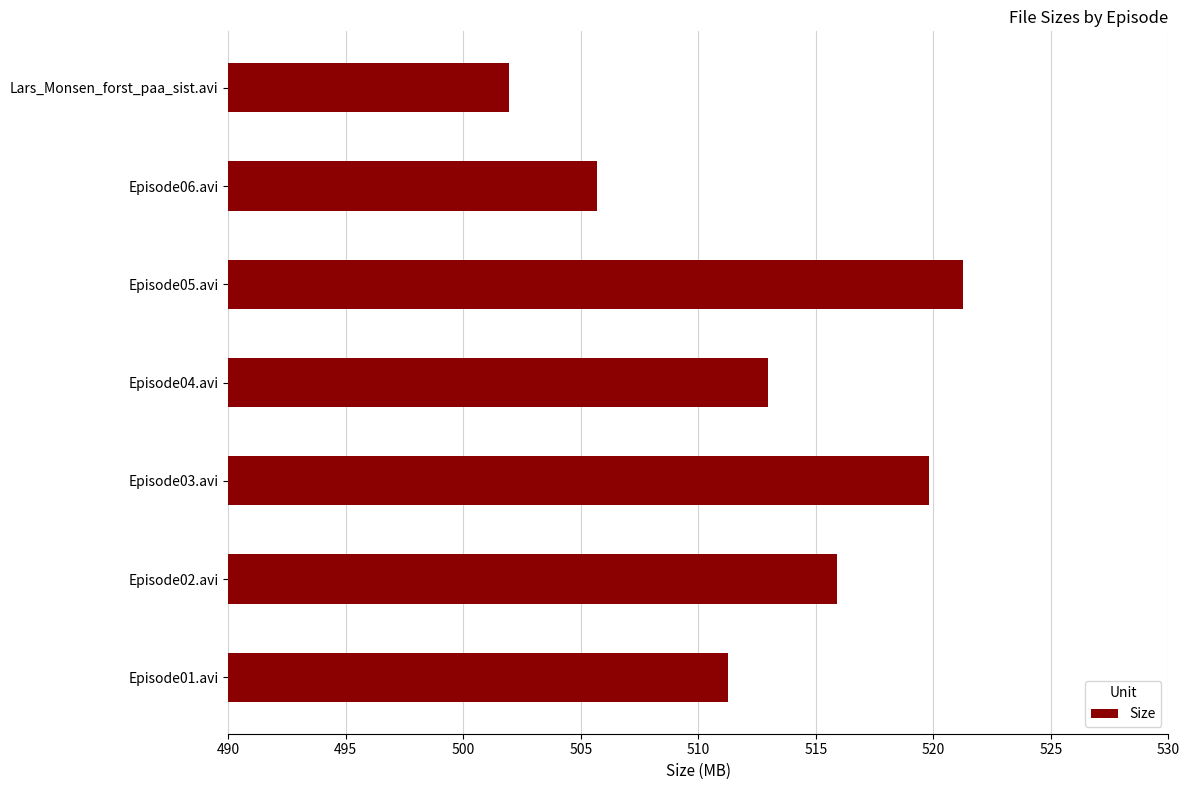

The value at Episode03.avi is 519.8. True or false?

True